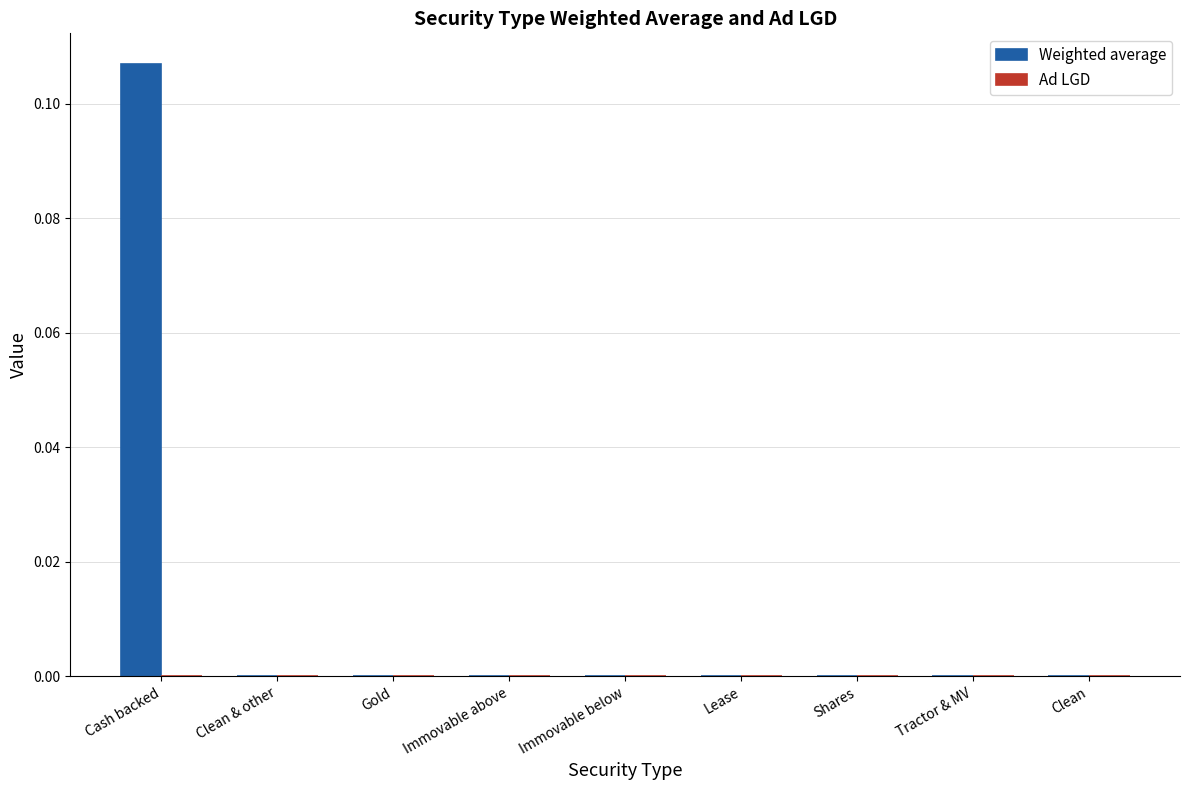

Are the bars grouped side by side (vs. stacked)?

No